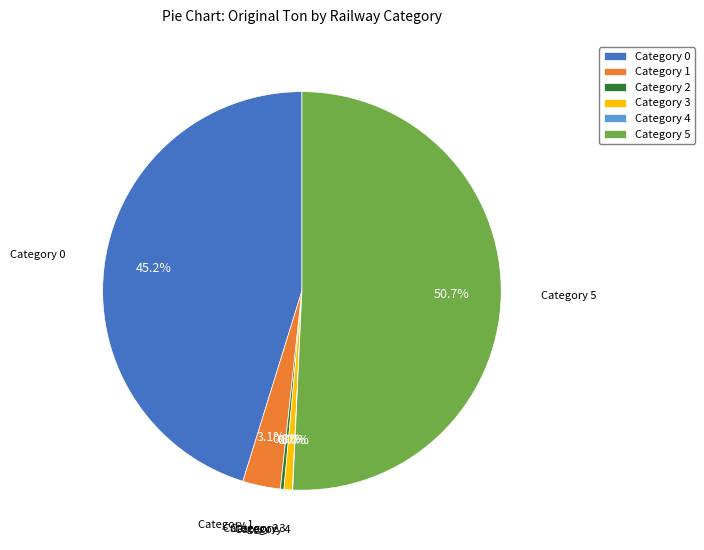

To the nearest percent, what is the average slice percentage?

17%